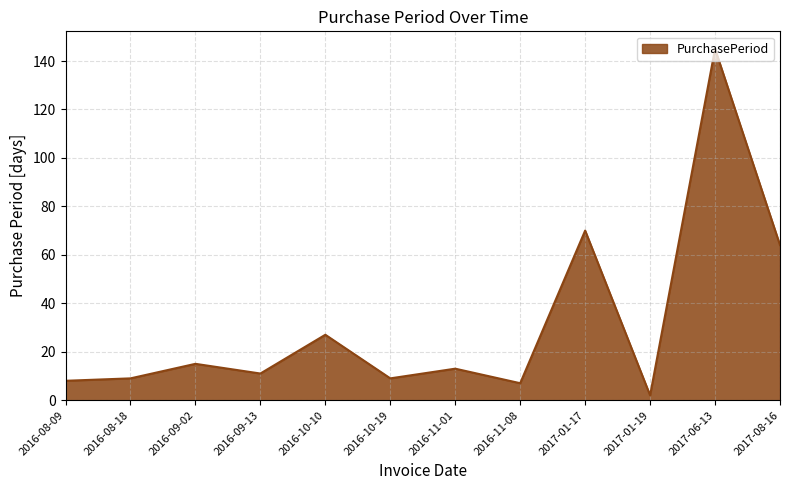

Does the chart display data point markers on the line(s)?

No